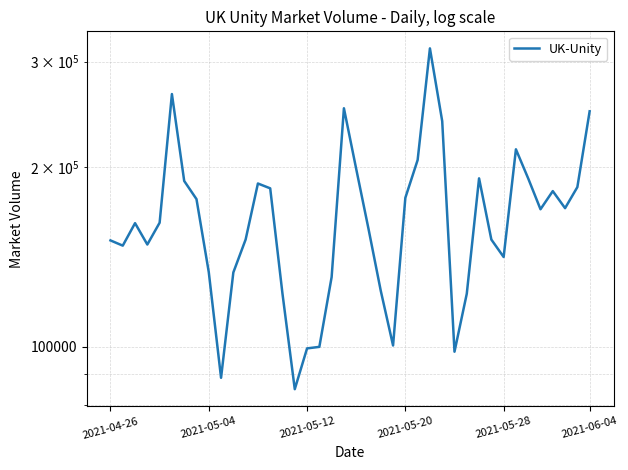

How many series are shown in this chart?

1